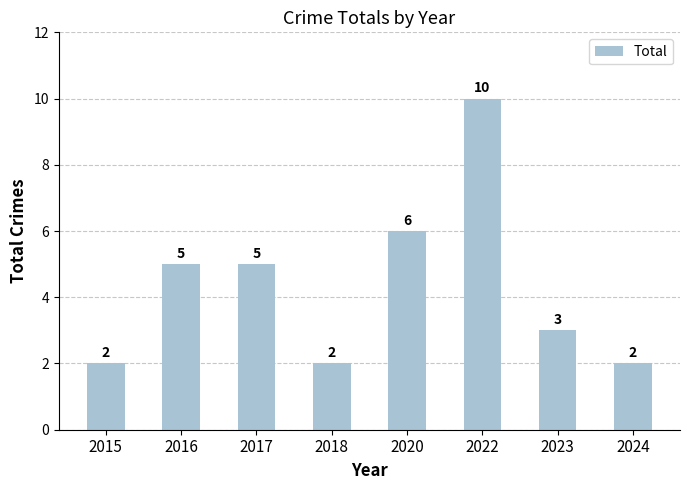

What is the value of the 7th bar from the left?

3